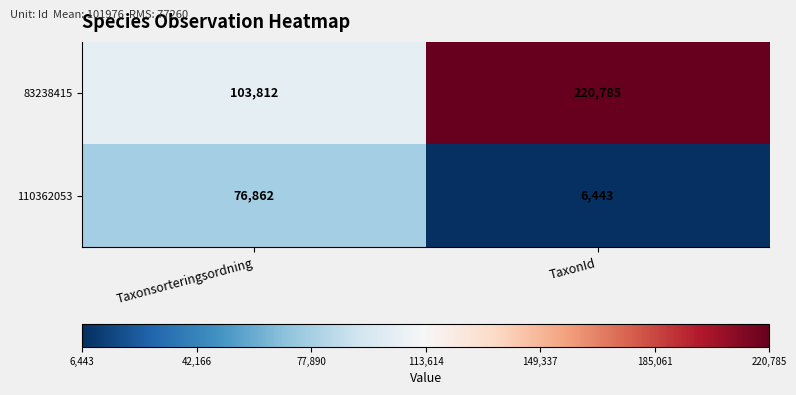

What is the difference between the 110362053 values at Taxonsorteringsordning and TaxonId?

70419